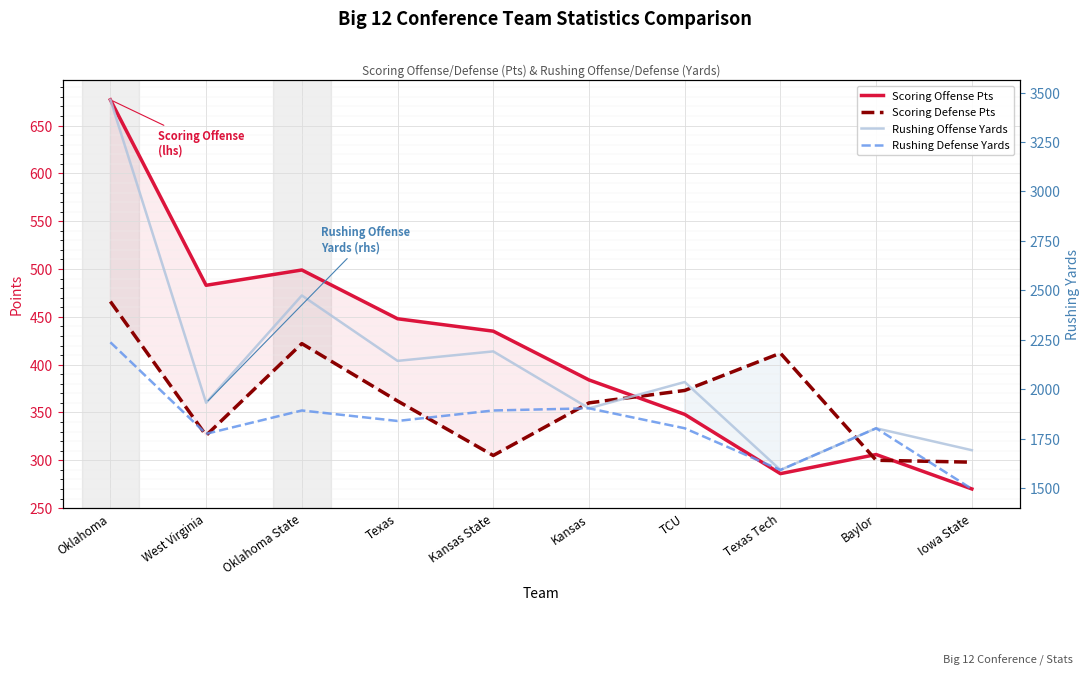

What is the difference between the Rushing Defense Yards values at West Virginia and Baylor?

28